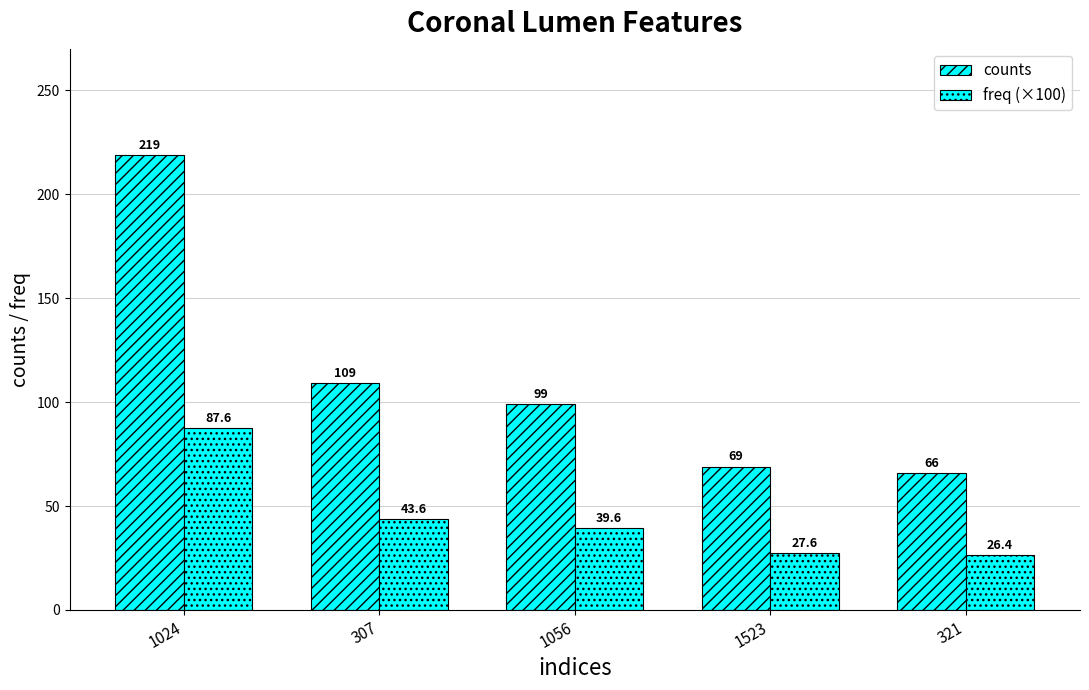

What is the sum of the counts values at 1024 and 321?

285.0